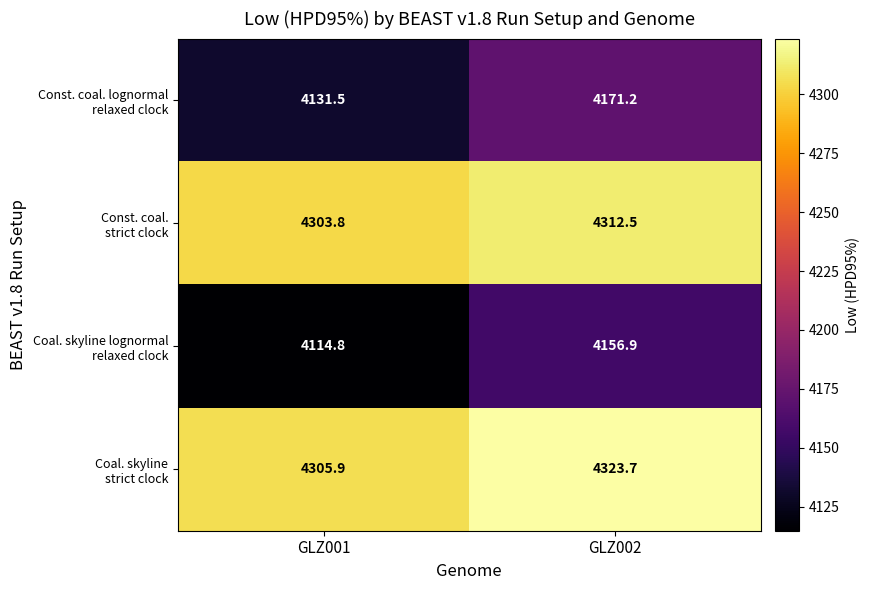

What is the maximum value shown in the chart?

4323.7